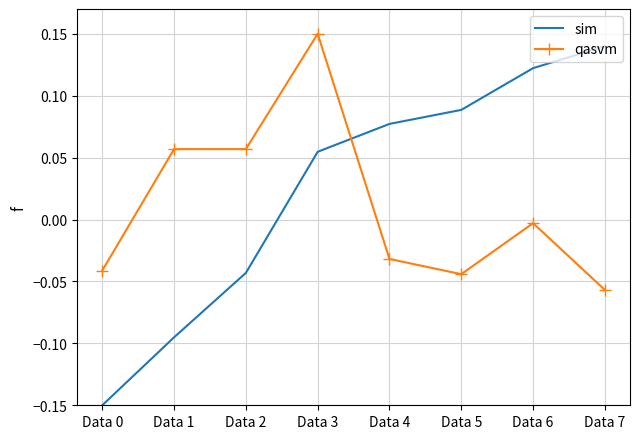

The value of qasvm at Data 5 is -0.0. True or false?

True